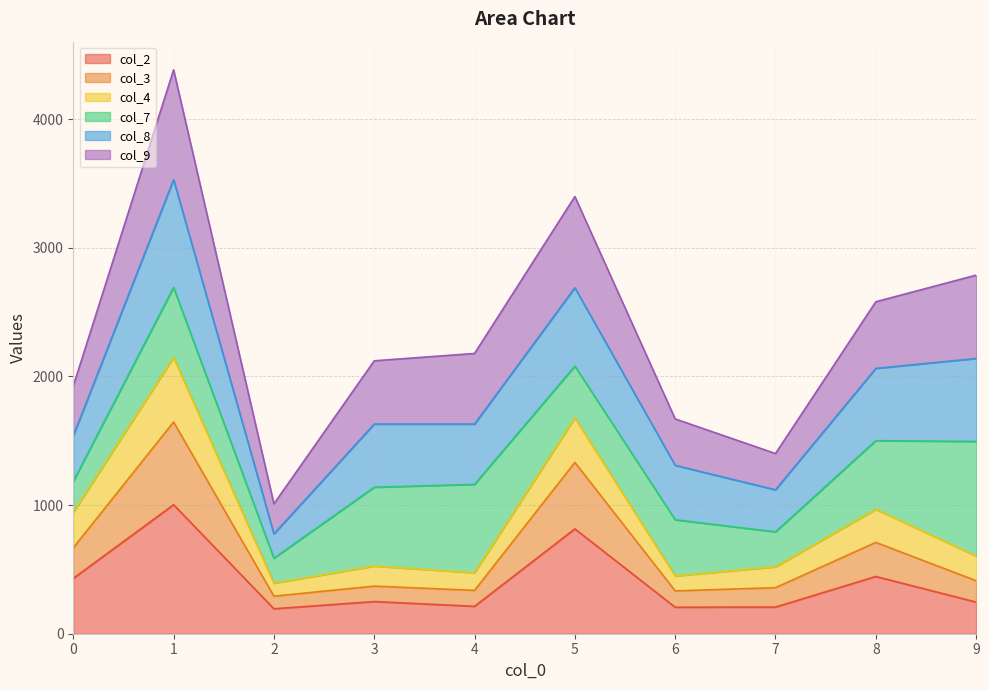

What is the difference between the maximum and minimum values in the col_2 series?

809